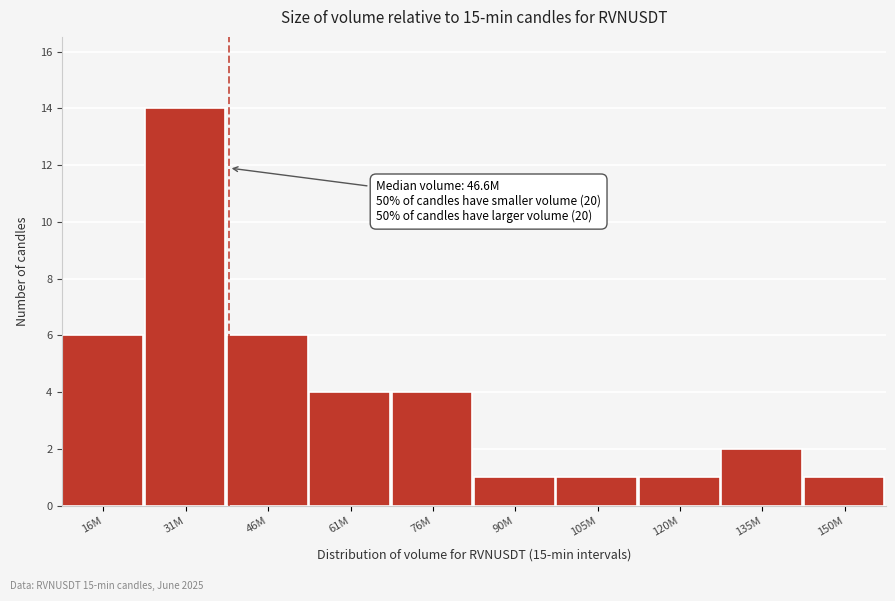

Reading left to right, extract all data points from this chart.

16M=6	31M=14	46M=6	61M=4	76M=4	90M=1	105M=1	120M=1	135M=2	150M=1